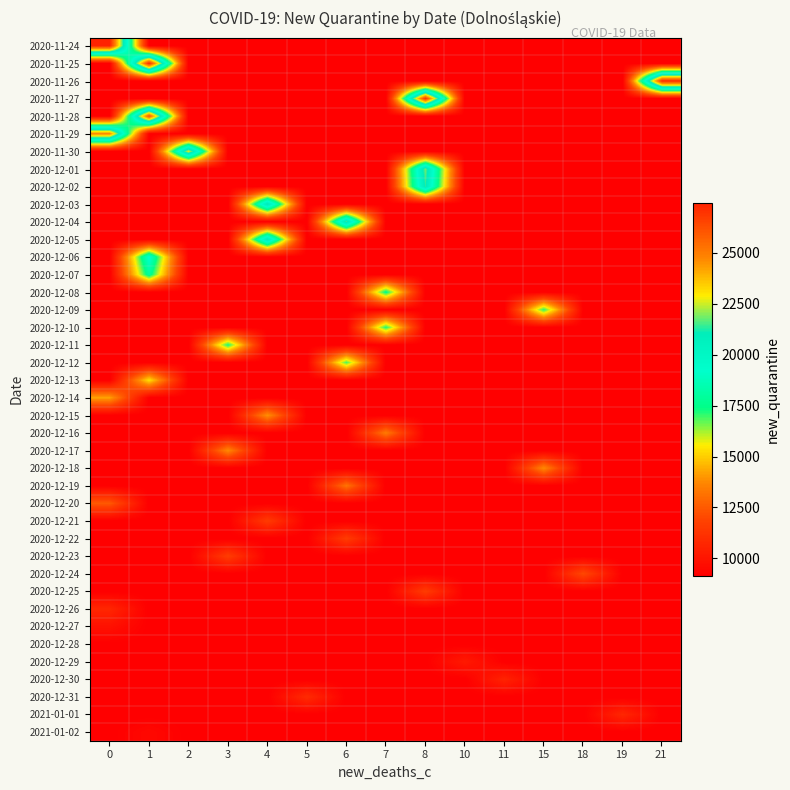

Which series changed the most between 0 and 6?

row_0